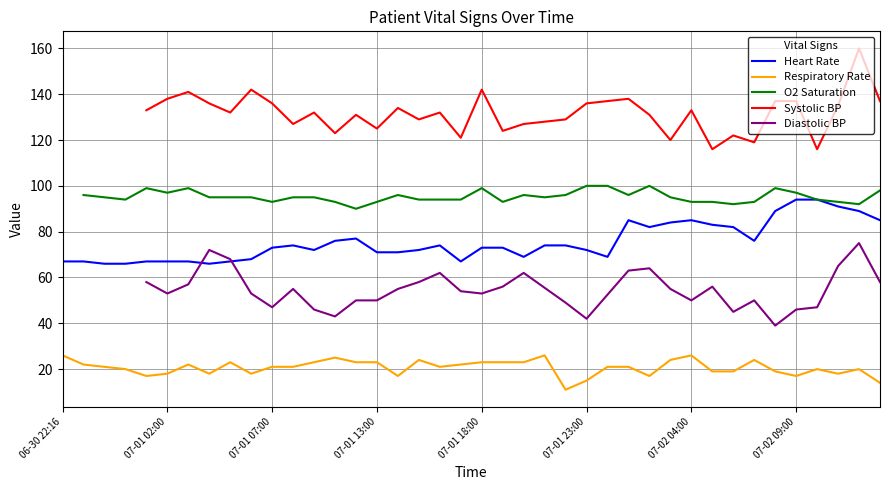

True or false: the data shows 73 at 21.

True